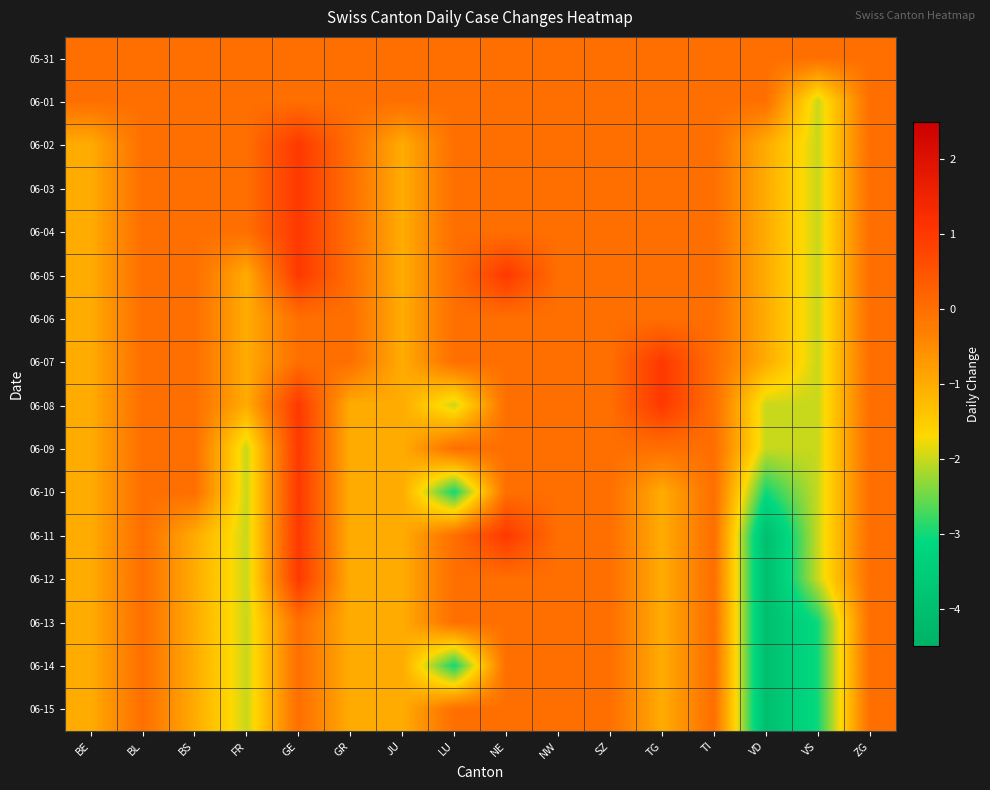

Which has a higher value, SZ or JU?

SZ